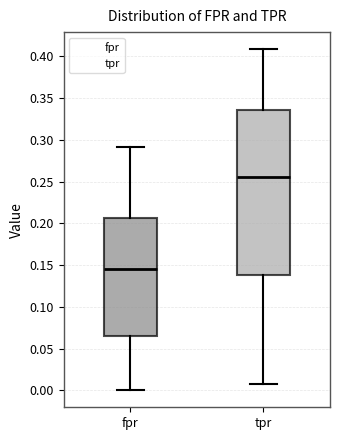

Where does the median line of the box for tpr sit on the y-axis? The values are not printed on the chart, so give them approximately, as read against the axis.

0.255